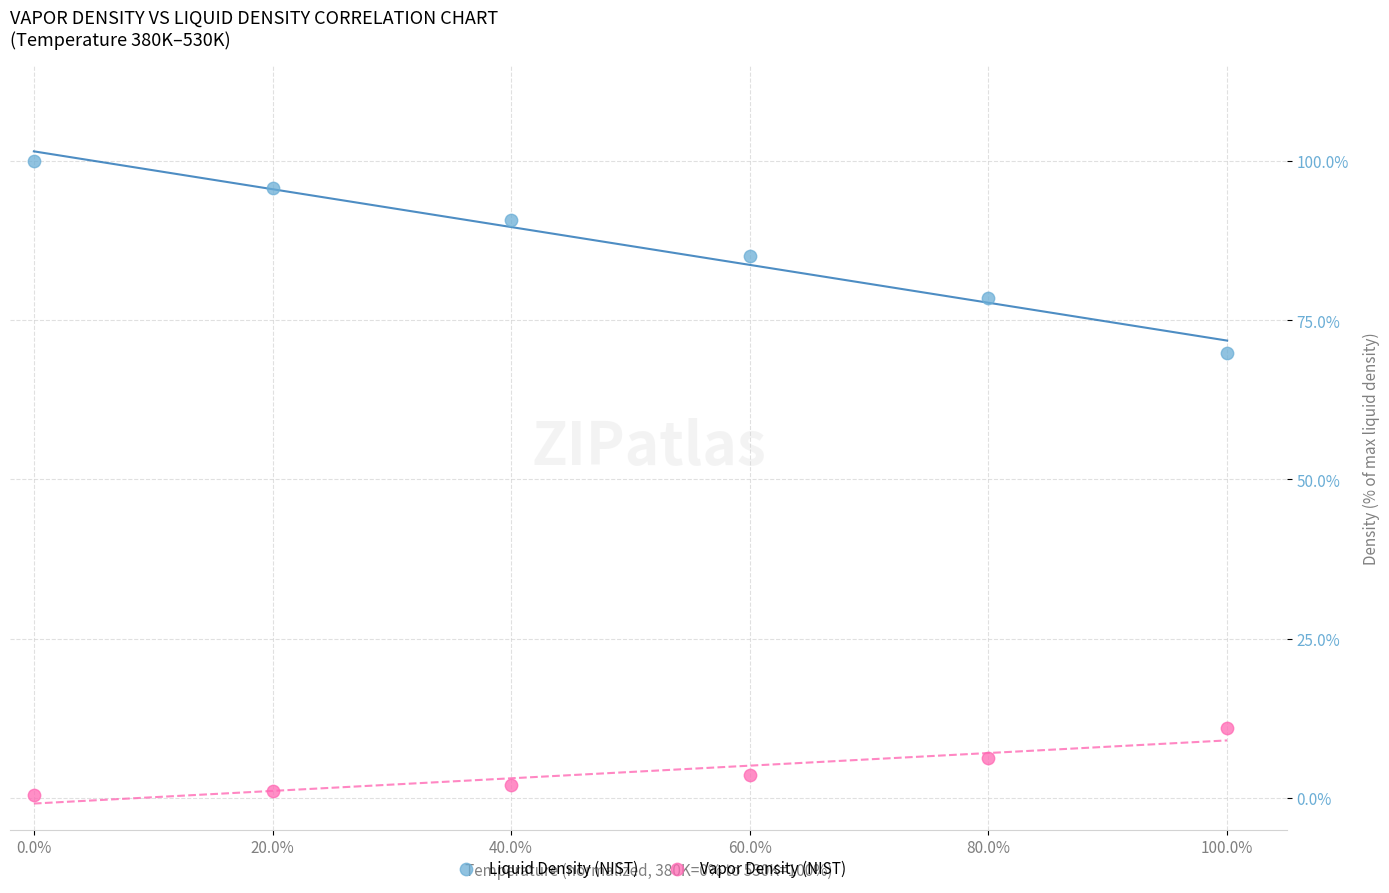

Across all series, what Y value is closest to 50?

69.8